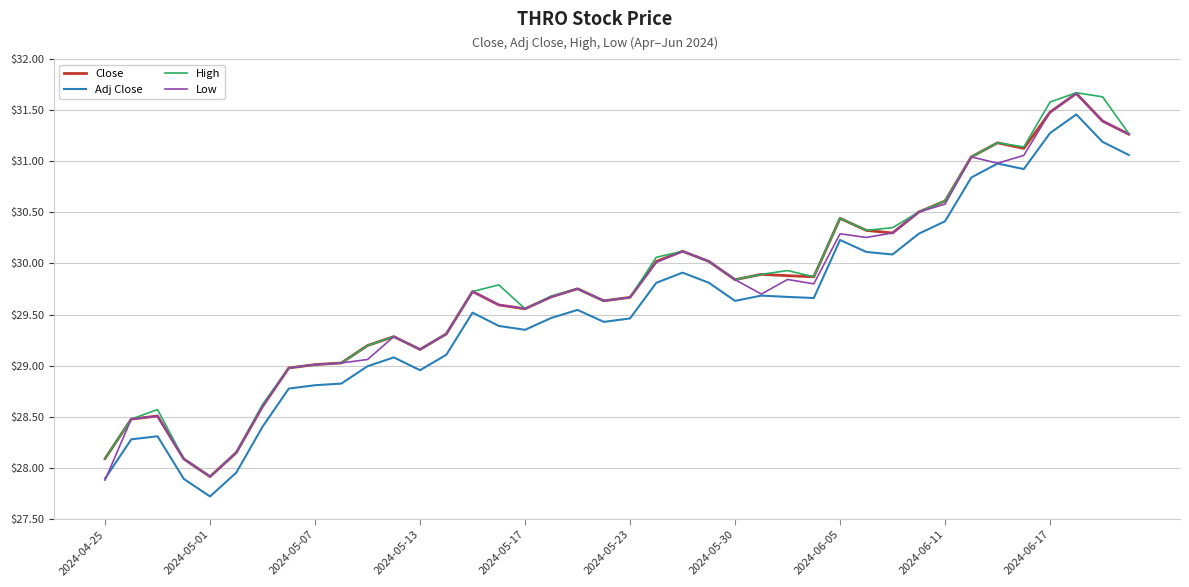

What is the highest value of the Adj Close series?

31.5